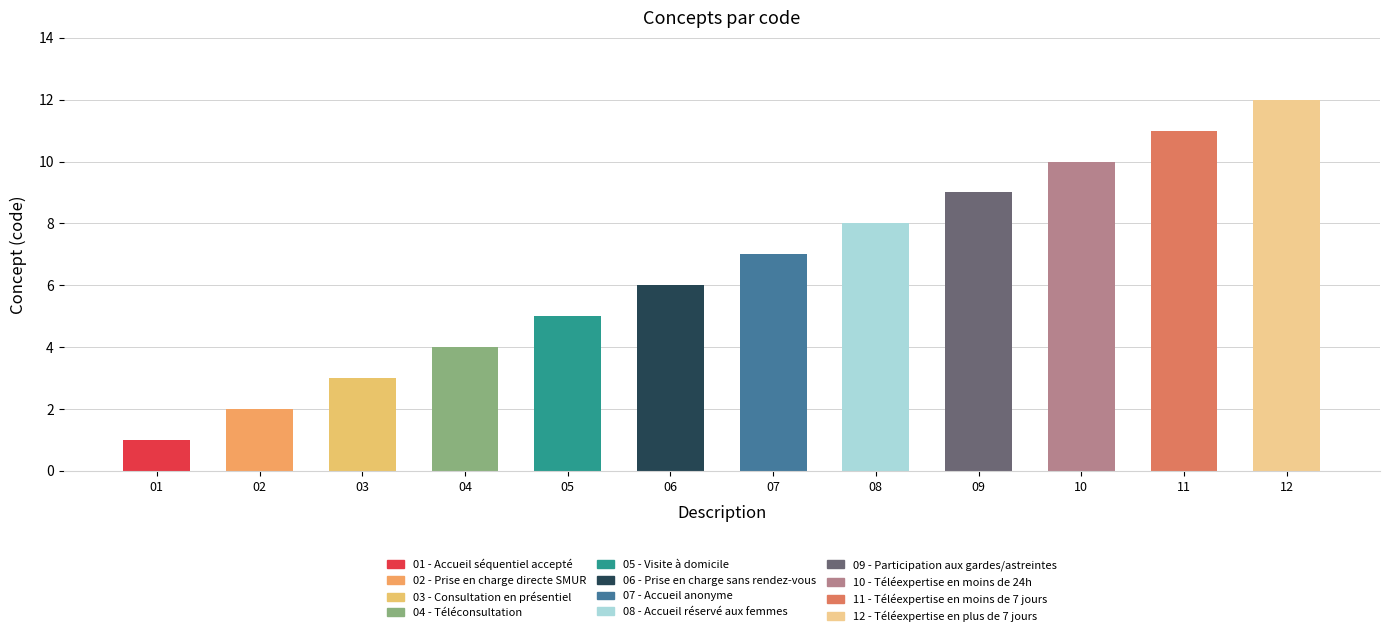

Are the bars horizontal?

No